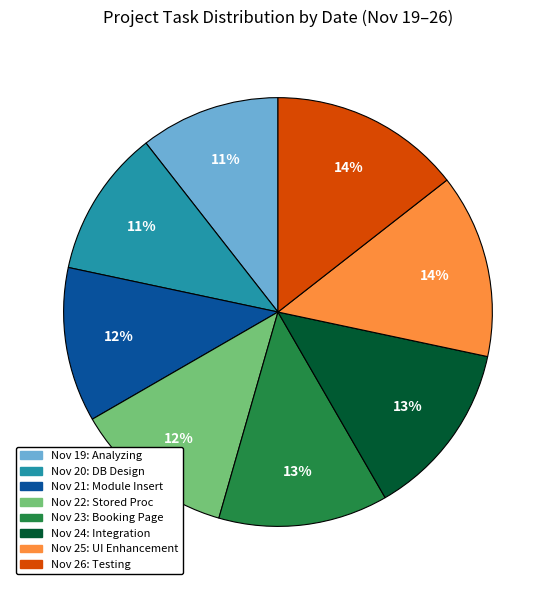

How many segments does this pie chart have?

8